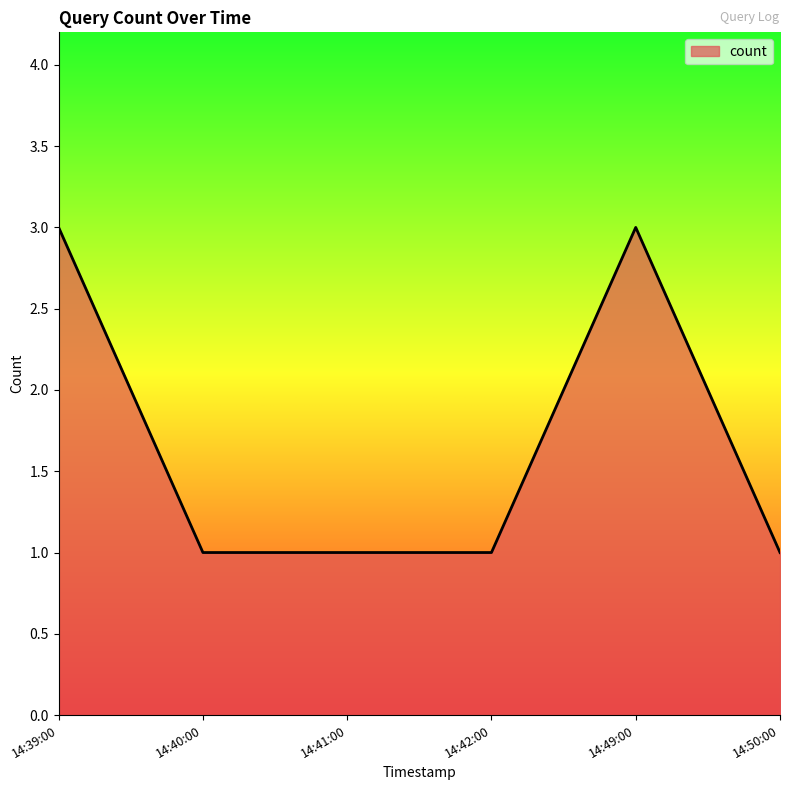

What is the ratio of the value at 14:50:00 to the value at 14:39:00?

0.3